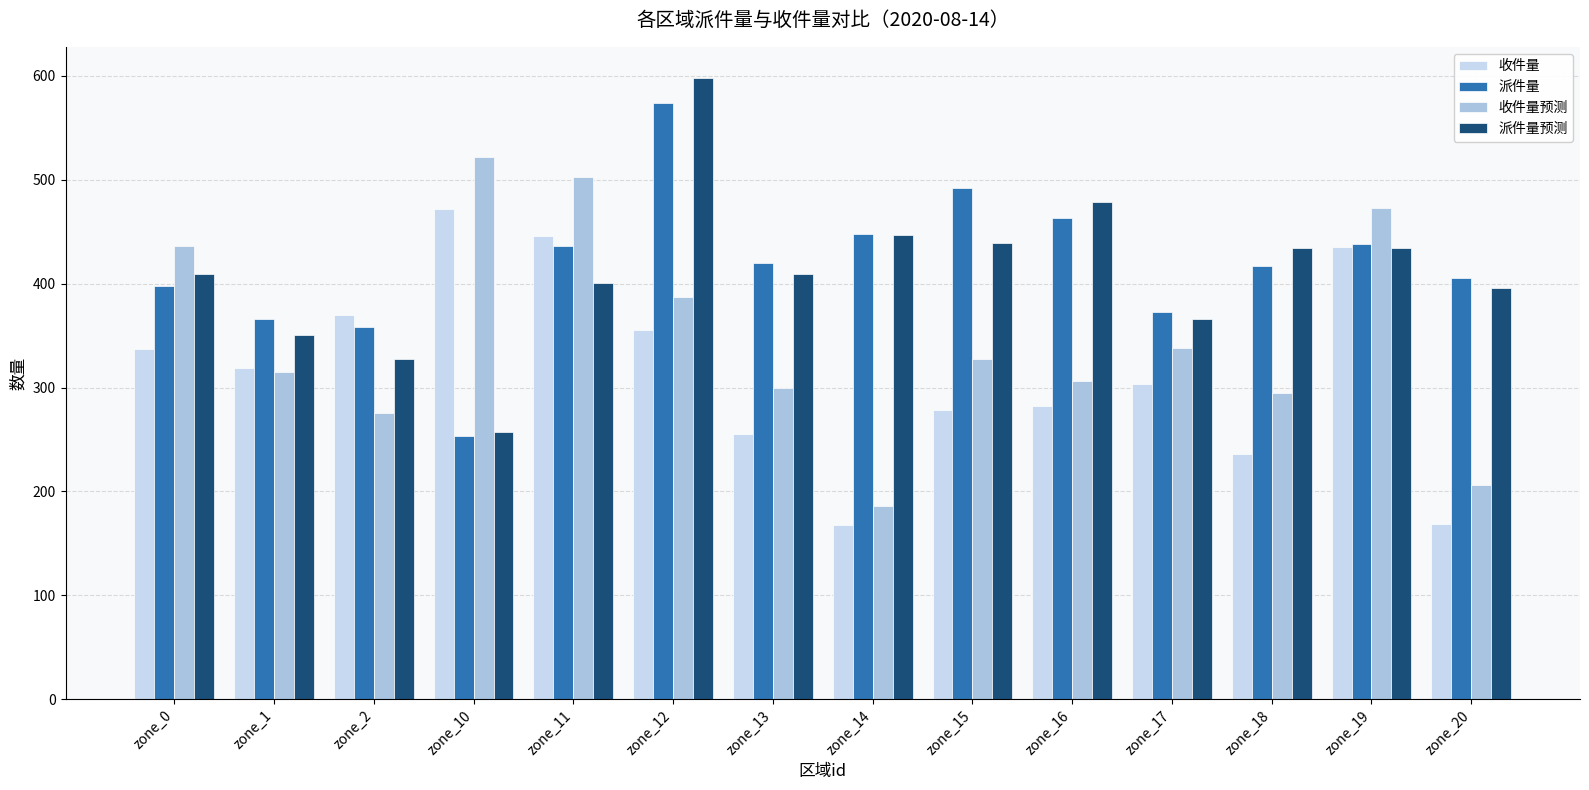

What is the difference between the second highest and minimum values in the 派件量预测 series?

222